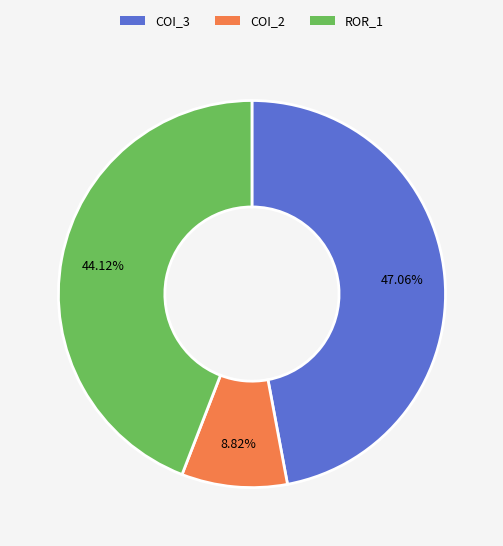

Is there any slice that represents more than half of the pie?

No